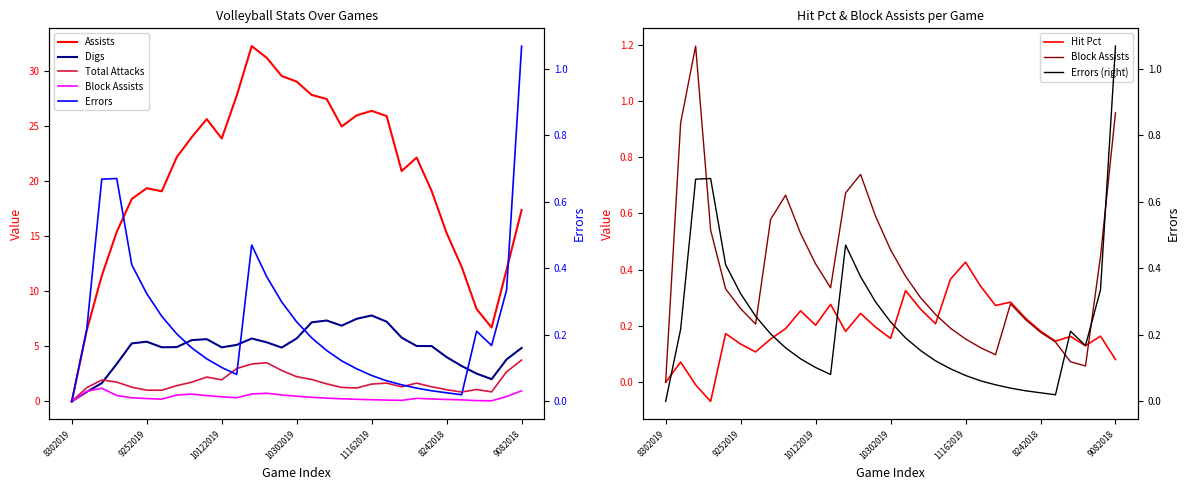

How many data points in Digs are less than 5?

14